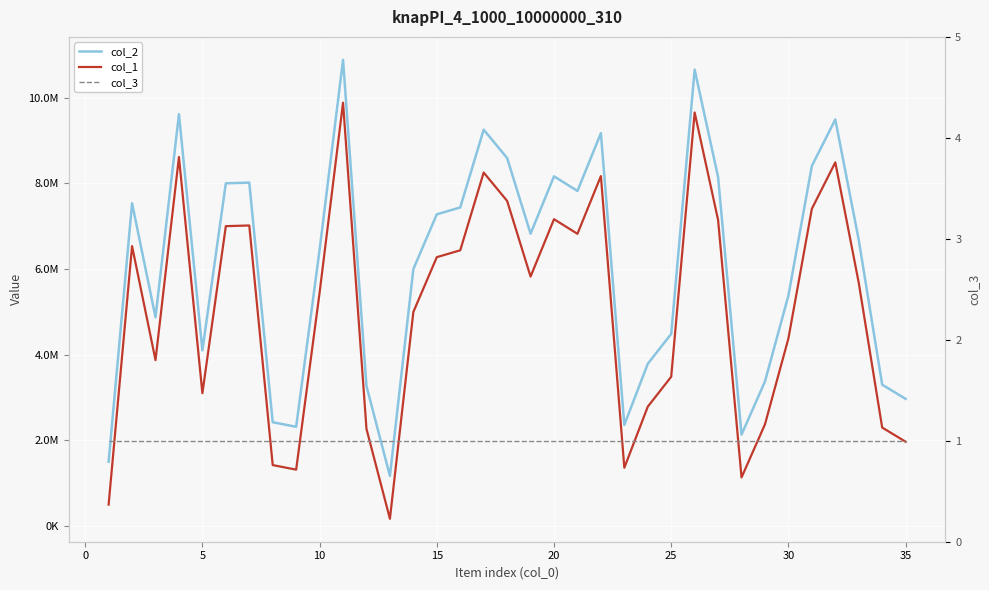

Reading left to right, transcribe all the data shown in this chart.

col_2: 1501279	7532522	4872507	9610106	4100782	7998400	8014029	2423056	2316744	6446635	10879171	3267107	1170257	5996006	7274589	7434635	9249346	8587456	6822425	8160569	7819674	9166569	2360633	3786080	4484973	10649897	8142697	2134716	3374180	5379131	8403455	9486419	6677736	3299043	2967881
col_1: 501279	6532522	3872507	8610106	3100782	6998400	7014029	1423056	1316744	5446635	9879171	2267107	170257	4996006	6274589	6434635	8249346	7587456	5822425	7160569	6819674	8166569	1360633	2786080	3484973	9649897	7142697	1134716	2374180	4379131	7403455	8486419	5677736	2299043	1967881
col_3: 1	1	1	1	1	1	1	1	1	1	1	1	1	1	1	1	1	1	1	1	1	1	1	1	1	1	1	1	1	1	1	1	1	1	1